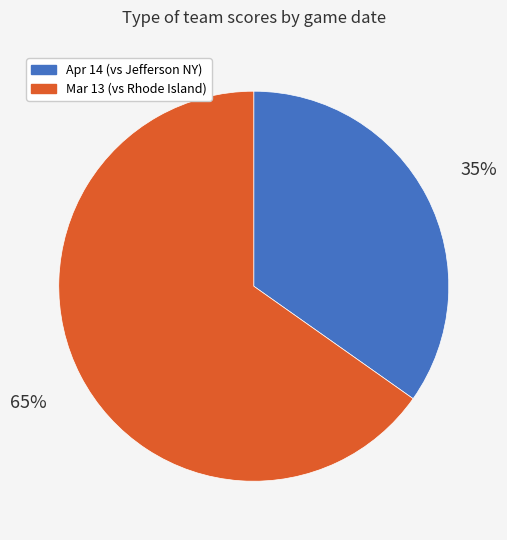

Which category has the biggest portion of the pie?

Mar 13